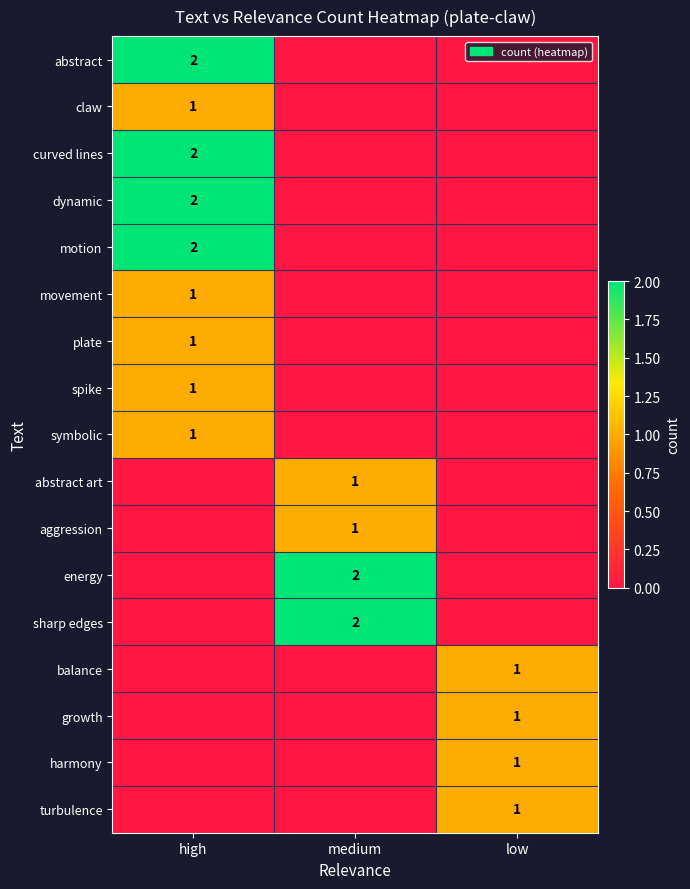

At how many categories does at least one series exceed 1?

2